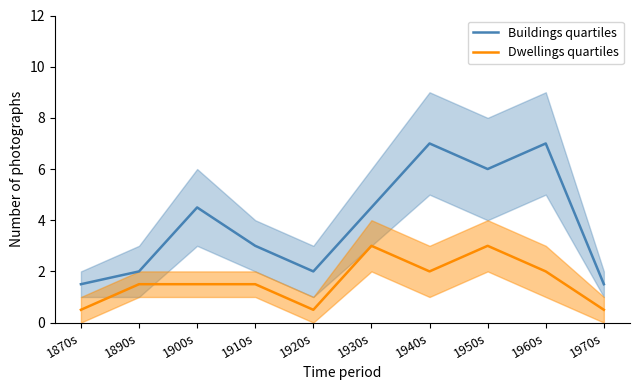

How many interior local valleys does the Dwellings quartiles series have?

2